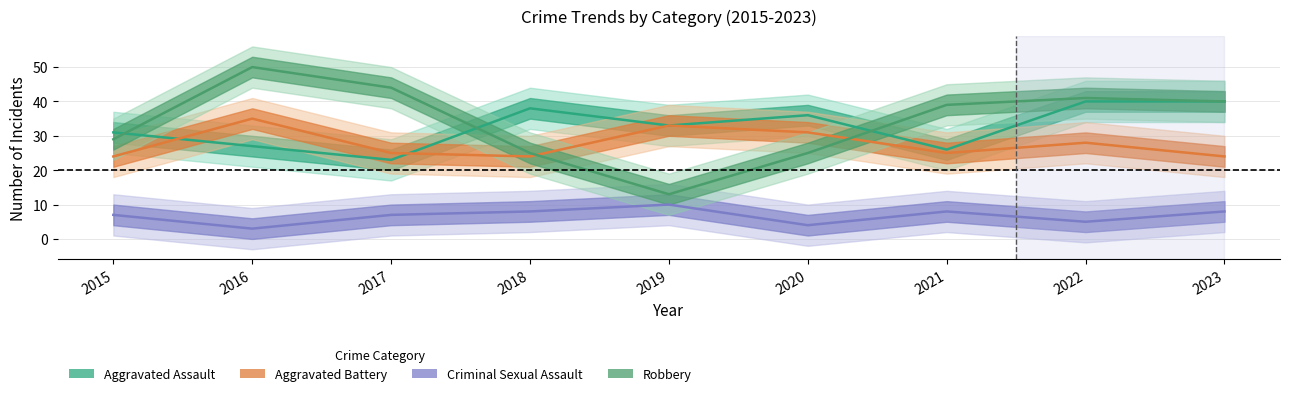

Does the chart display data point markers on the line(s)?

No